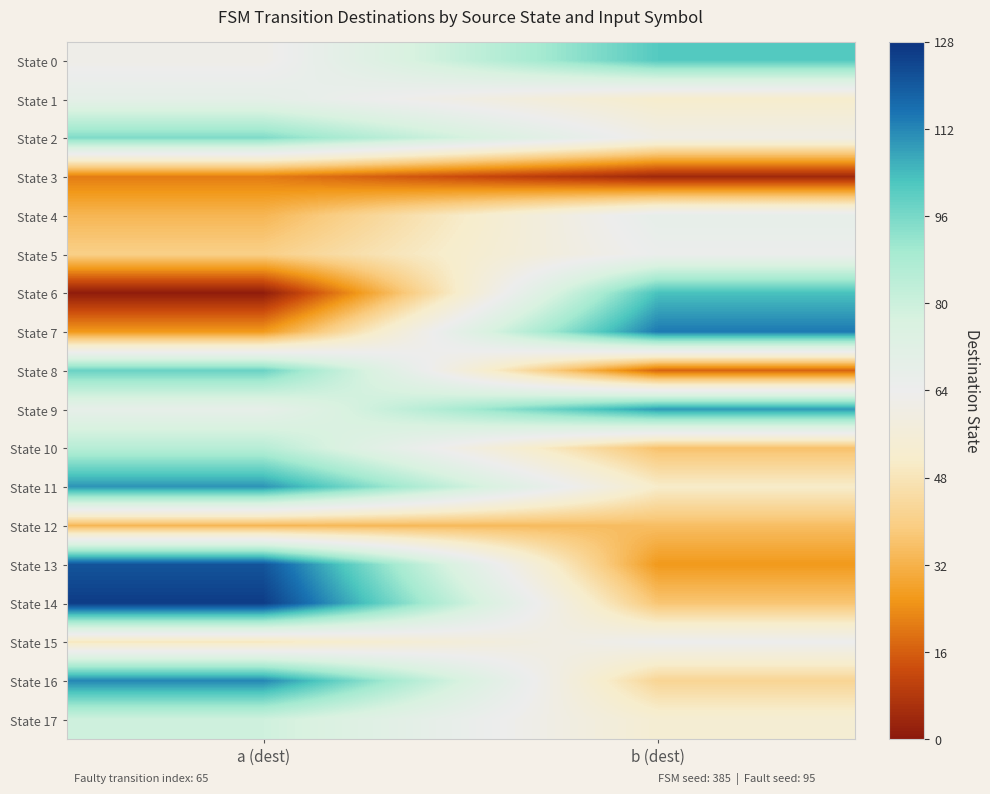

Reading left to right, extract all data points from this chart.

State 0: a (dest)=62	b (dest)=101
State 1: a (dest)=69	b (dest)=52
State 2: a (dest)=95	b (dest)=61
State 3: a (dest)=21	b (dest)=4
State 4: a (dest)=33	b (dest)=68
State 5: a (dest)=40	b (dest)=65
State 6: a (dest)=1	b (dest)=103
State 7: a (dest)=26	b (dest)=114
State 8: a (dest)=98	b (dest)=17
State 9: a (dest)=68	b (dest)=109
State 10: a (dest)=85	b (dest)=36
State 11: a (dest)=110	b (dest)=51
State 12: a (dest)=33	b (dest)=35
State 13: a (dest)=121	b (dest)=26
State 14: a (dest)=126	b (dest)=37
State 15: a (dest)=49	b (dest)=64
State 16: a (dest)=112	b (dest)=42
State 17: a (dest)=79	b (dest)=54